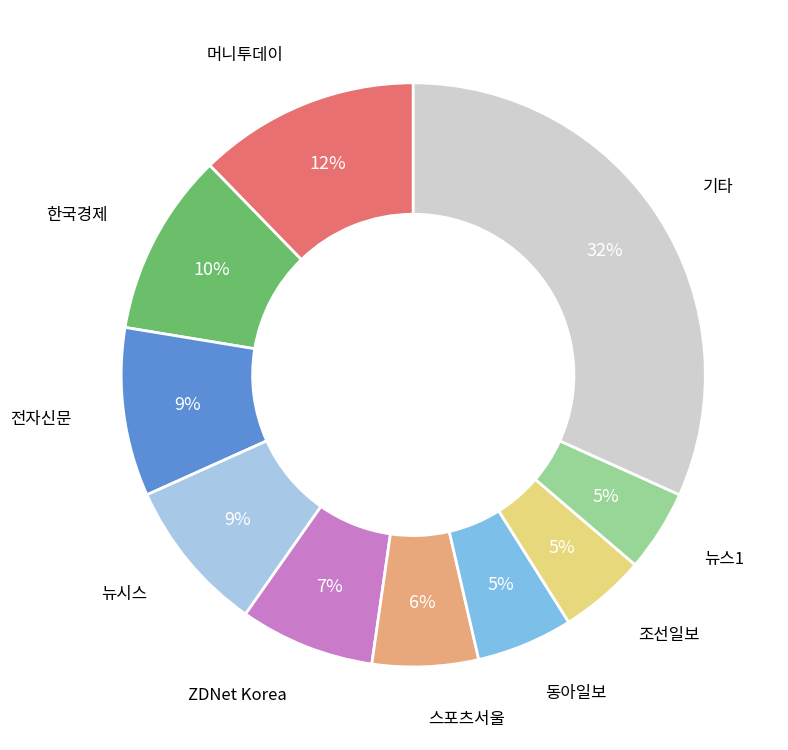

Is there a majority slice in this chart?

No